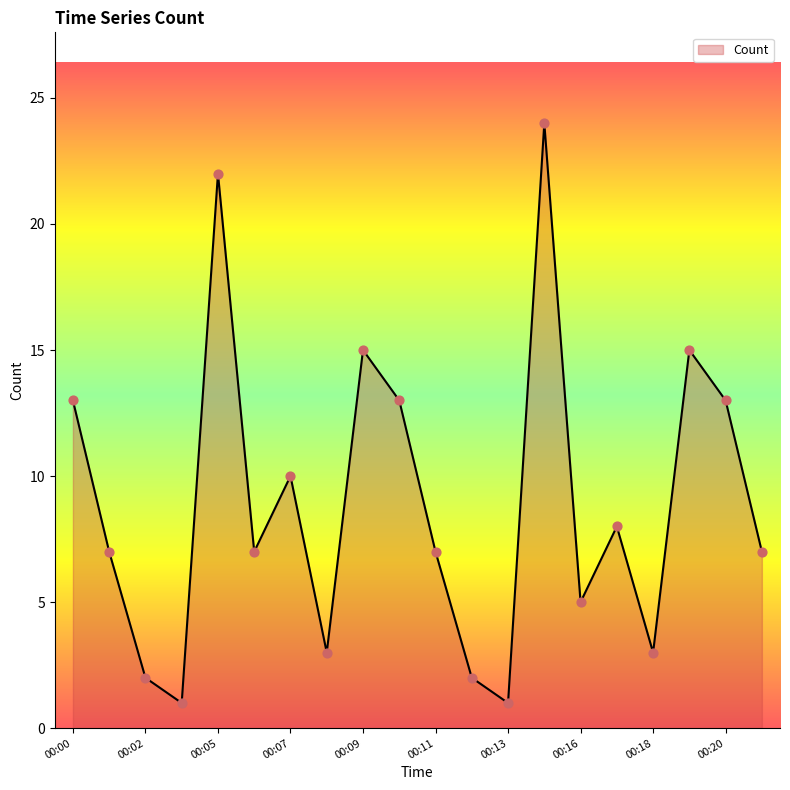

What is the greatest value displayed?

24